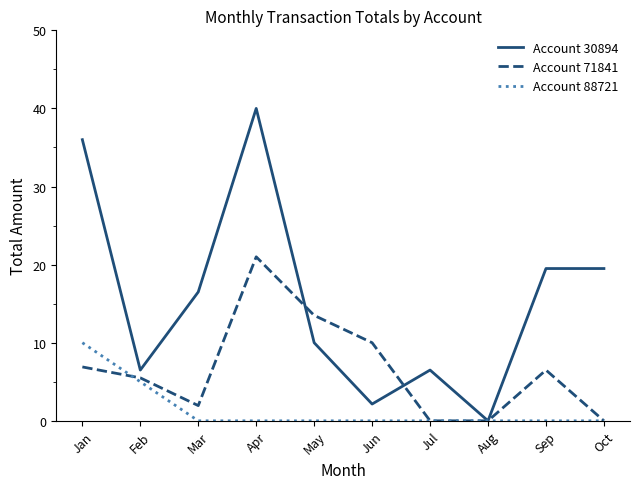

Which category has the highest value in the Account 71841 series?

Apr